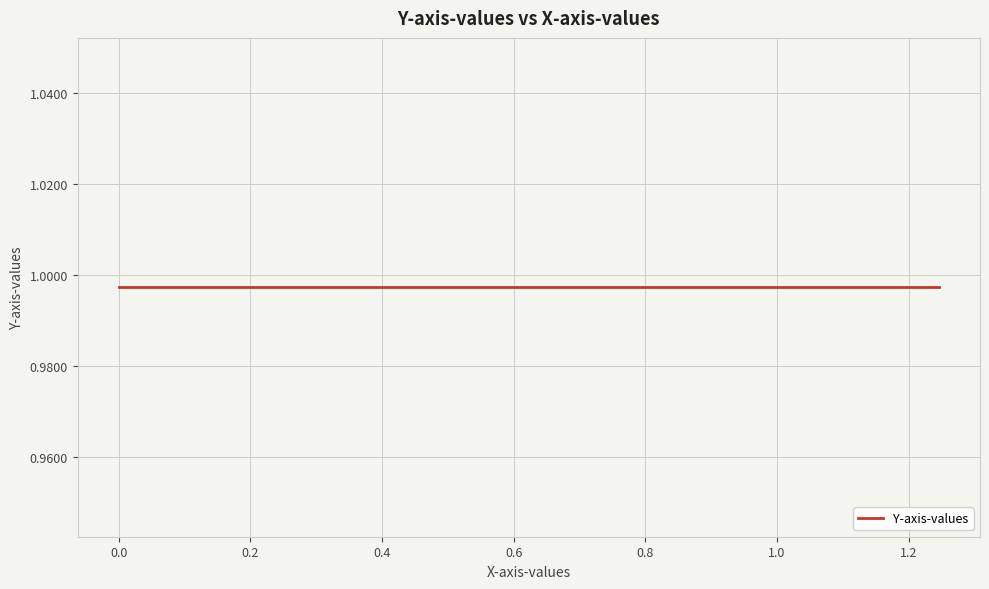

What is the sum of all x values?

24.9